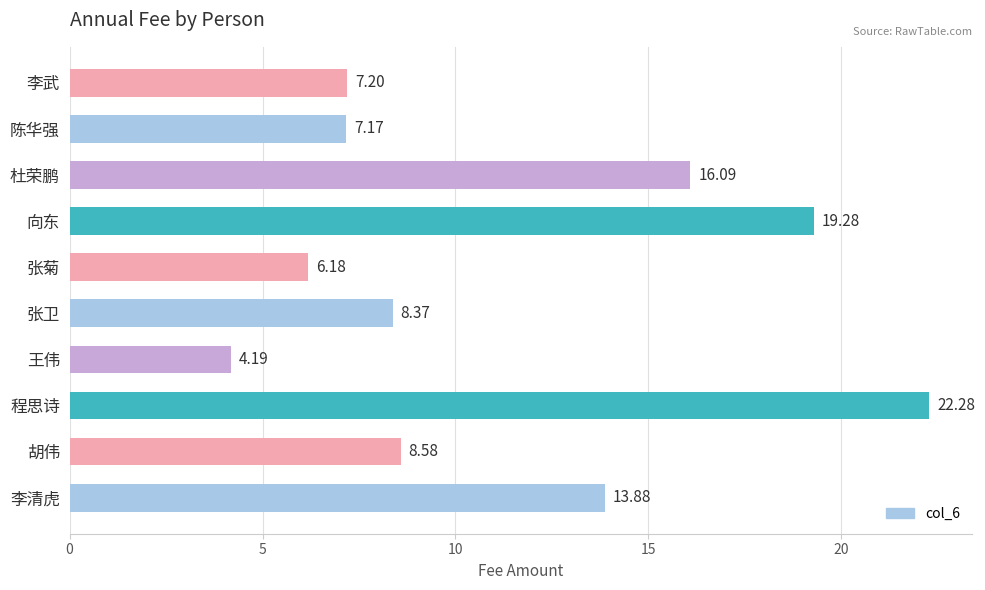

What is the difference between the maximum and second lowest values?

16.1